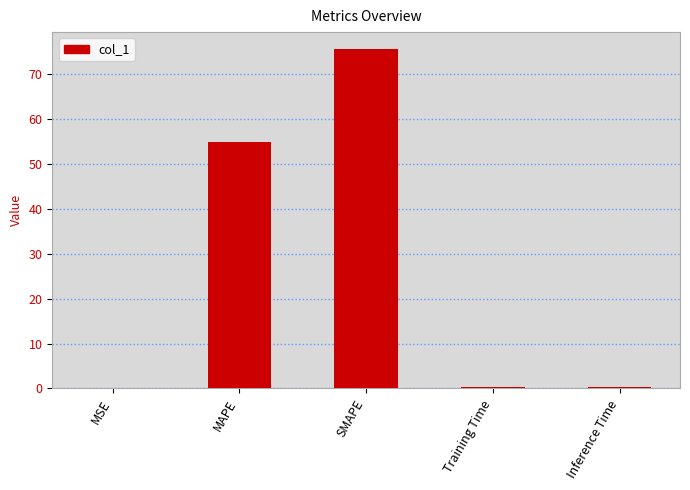

Where is the data nearest to the value 37?

MAPE